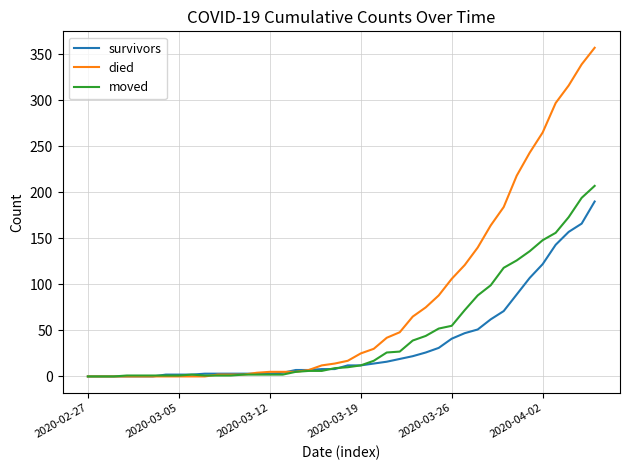

How many categories are shown in the chart?

40